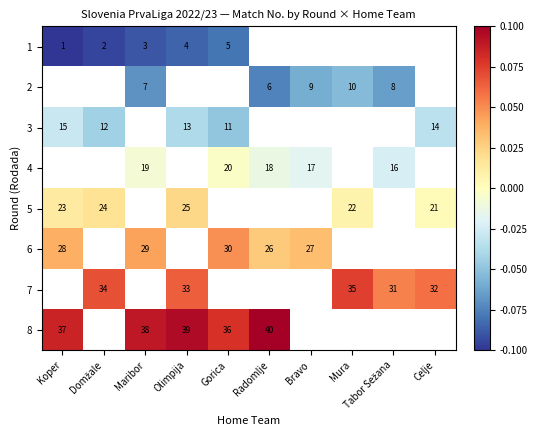

The value of 2 at Mura is 4.4. True or false?

False